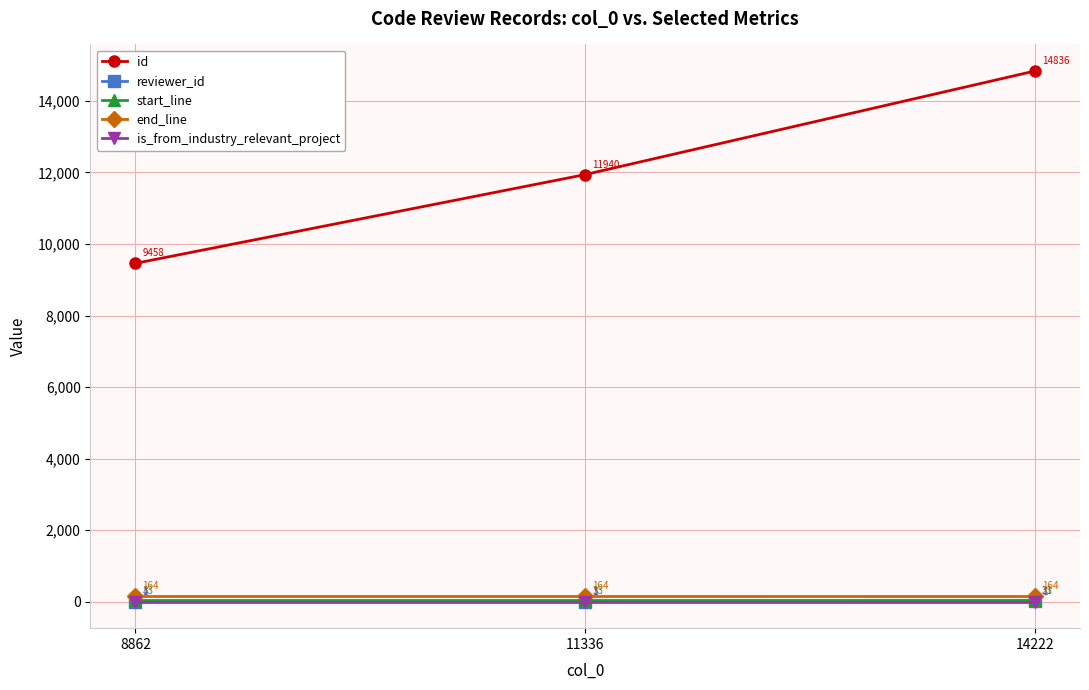

Which series has the largest total across all categories?

id